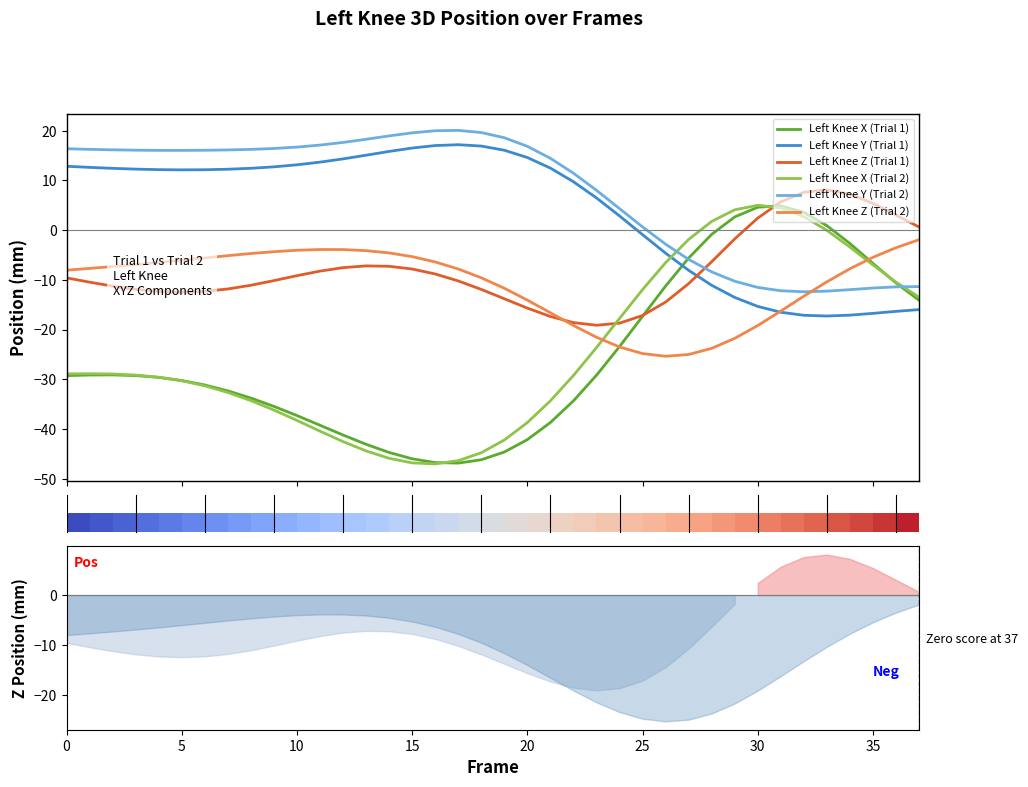

What is the maximum value for Left Knee Y (Trial 2)?

20.1